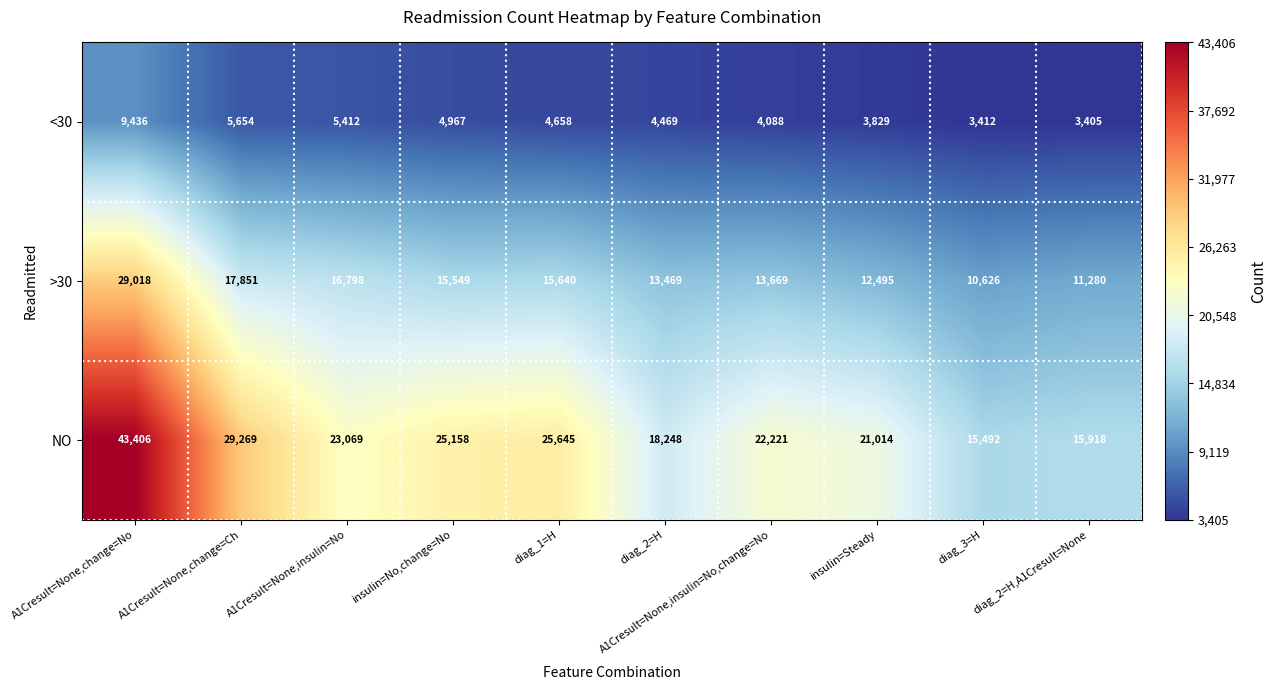

Count the number of data series in this chart.

3